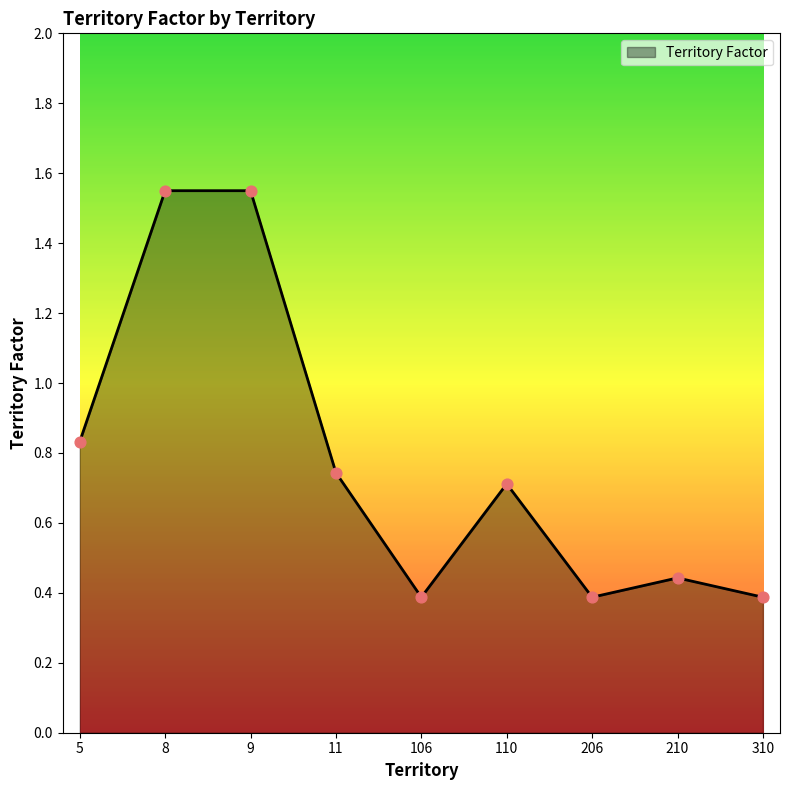

Between 206 and 11, which is larger?

11